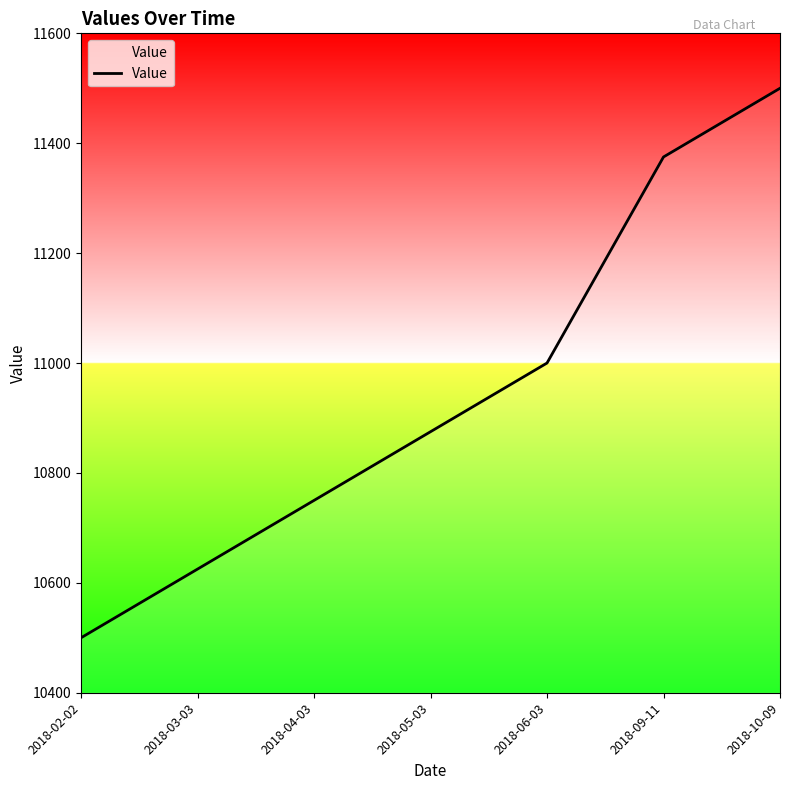

The value at 2018-06-03 is 18439. True or false?

False